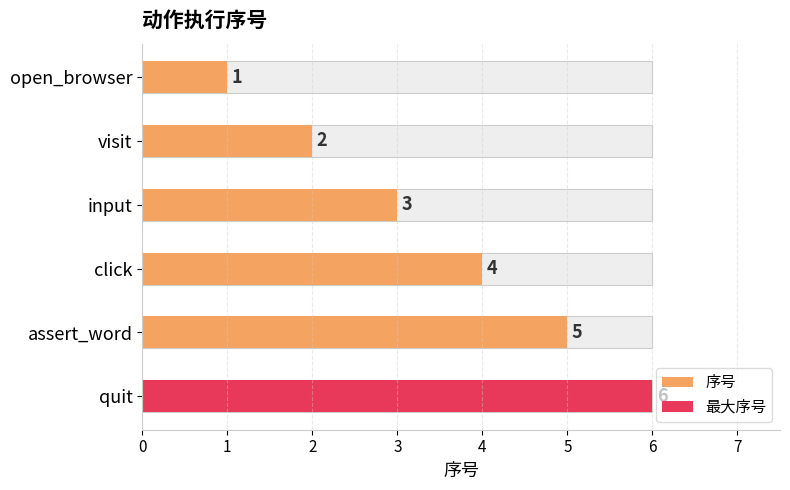

The chart shows a value of 6 at quit. True or false?

True